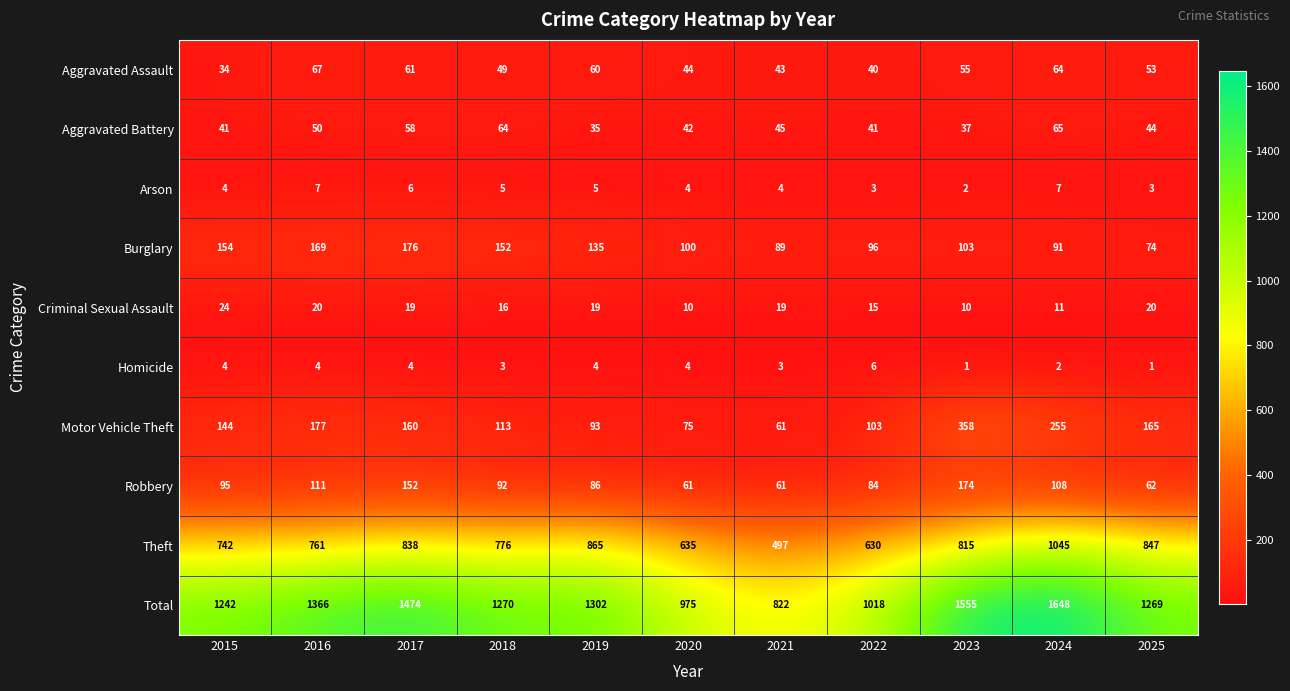

At which label does Criminal Sexual Assault first exceed 19?

2015